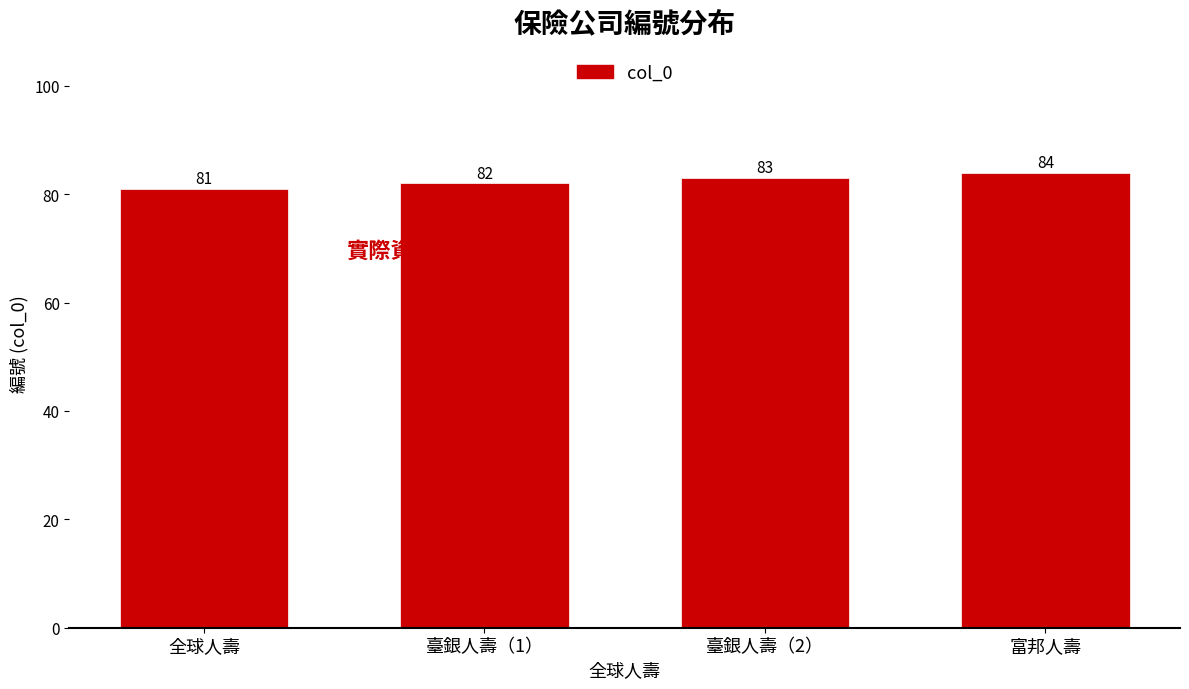

Reading left to right, list all the values displayed in this chart.

全球人壽=81	臺銀人壽（1）=82	臺銀人壽（2）=83	富邦人壽=84